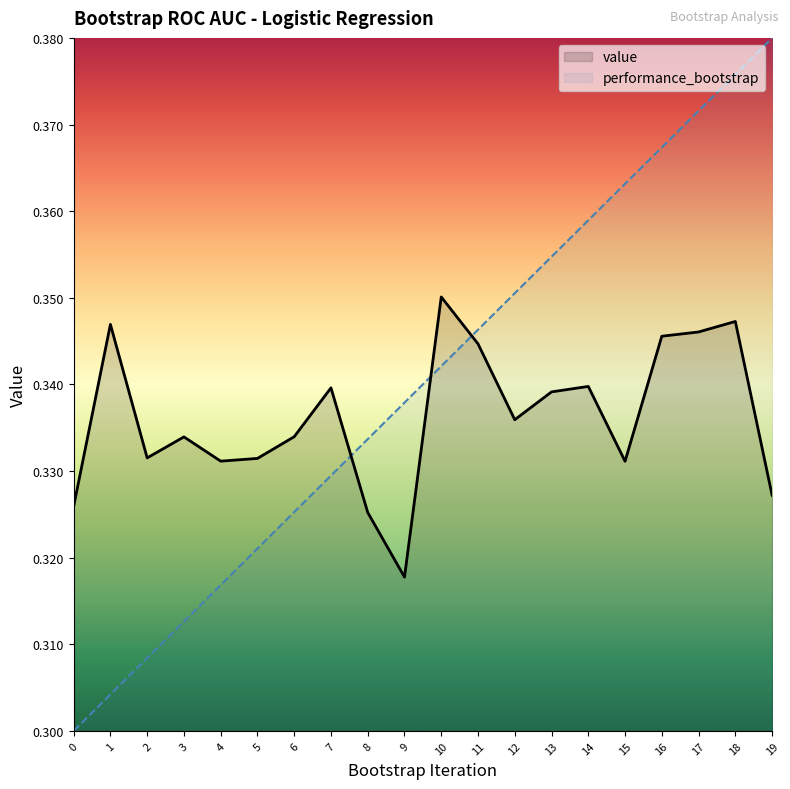

The value series shows 0.3 at 4. True or false?

True